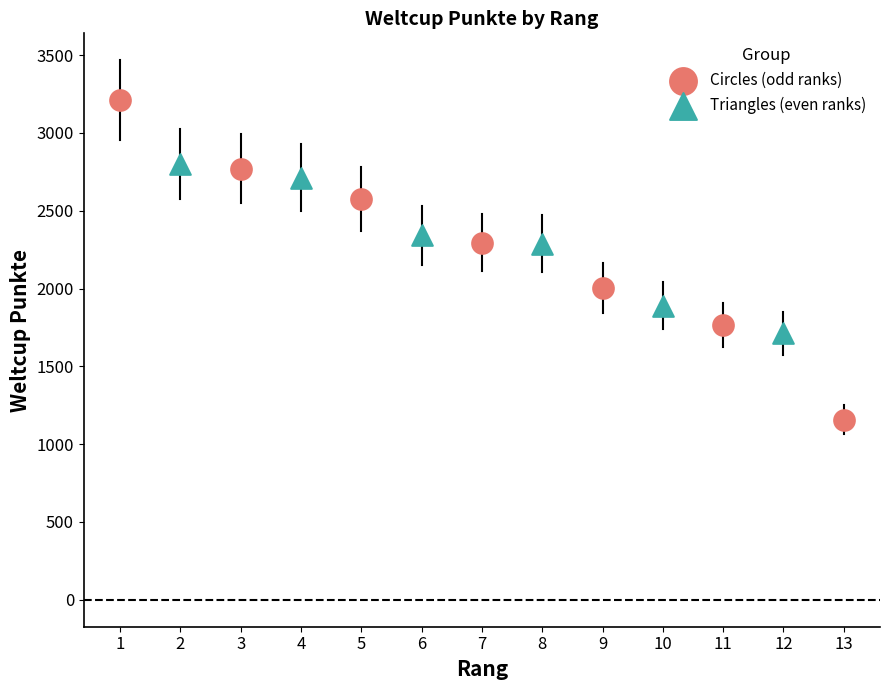

What are all the series names shown in the legend?

Circles (odd ranks), Triangles (even ranks)